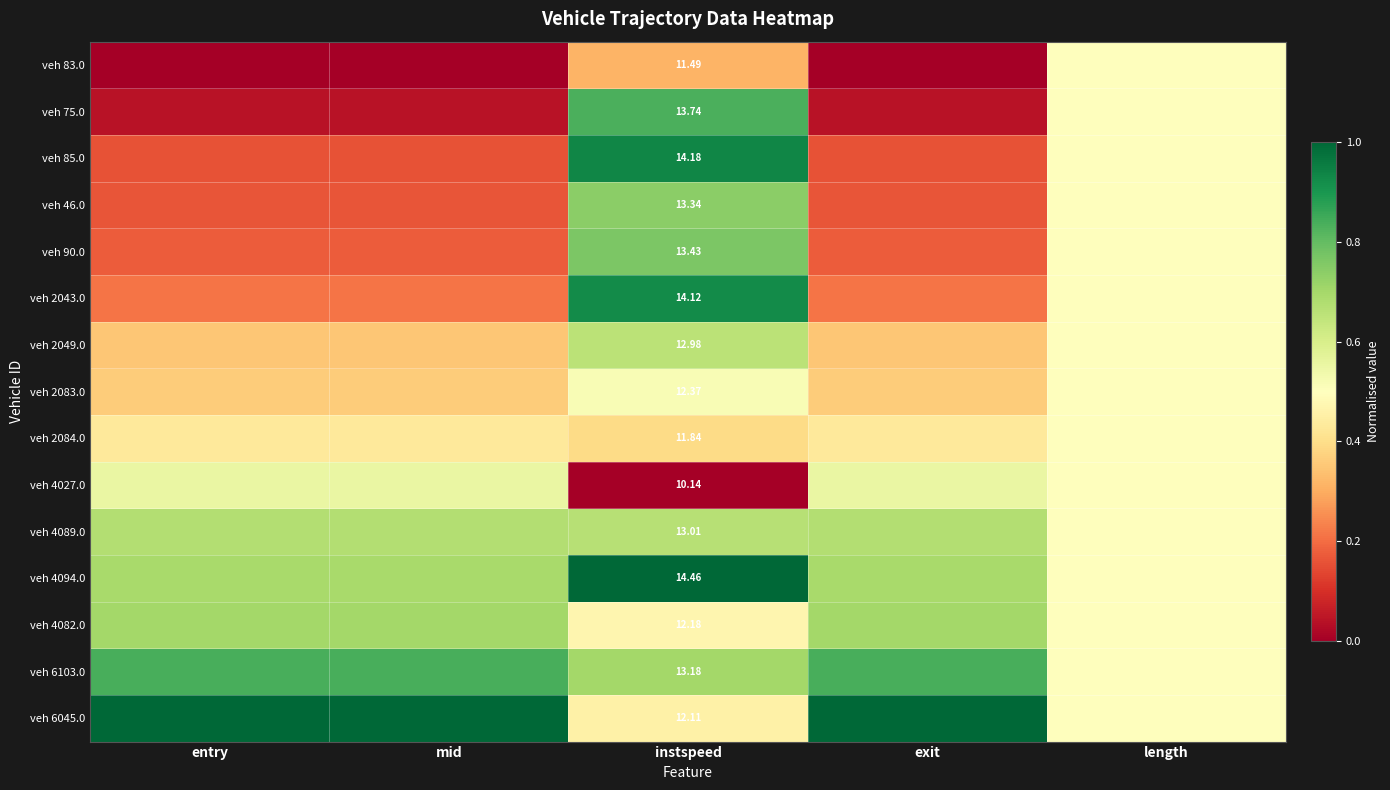

Which category has the highest value in the veh 4089.0 series?

entry